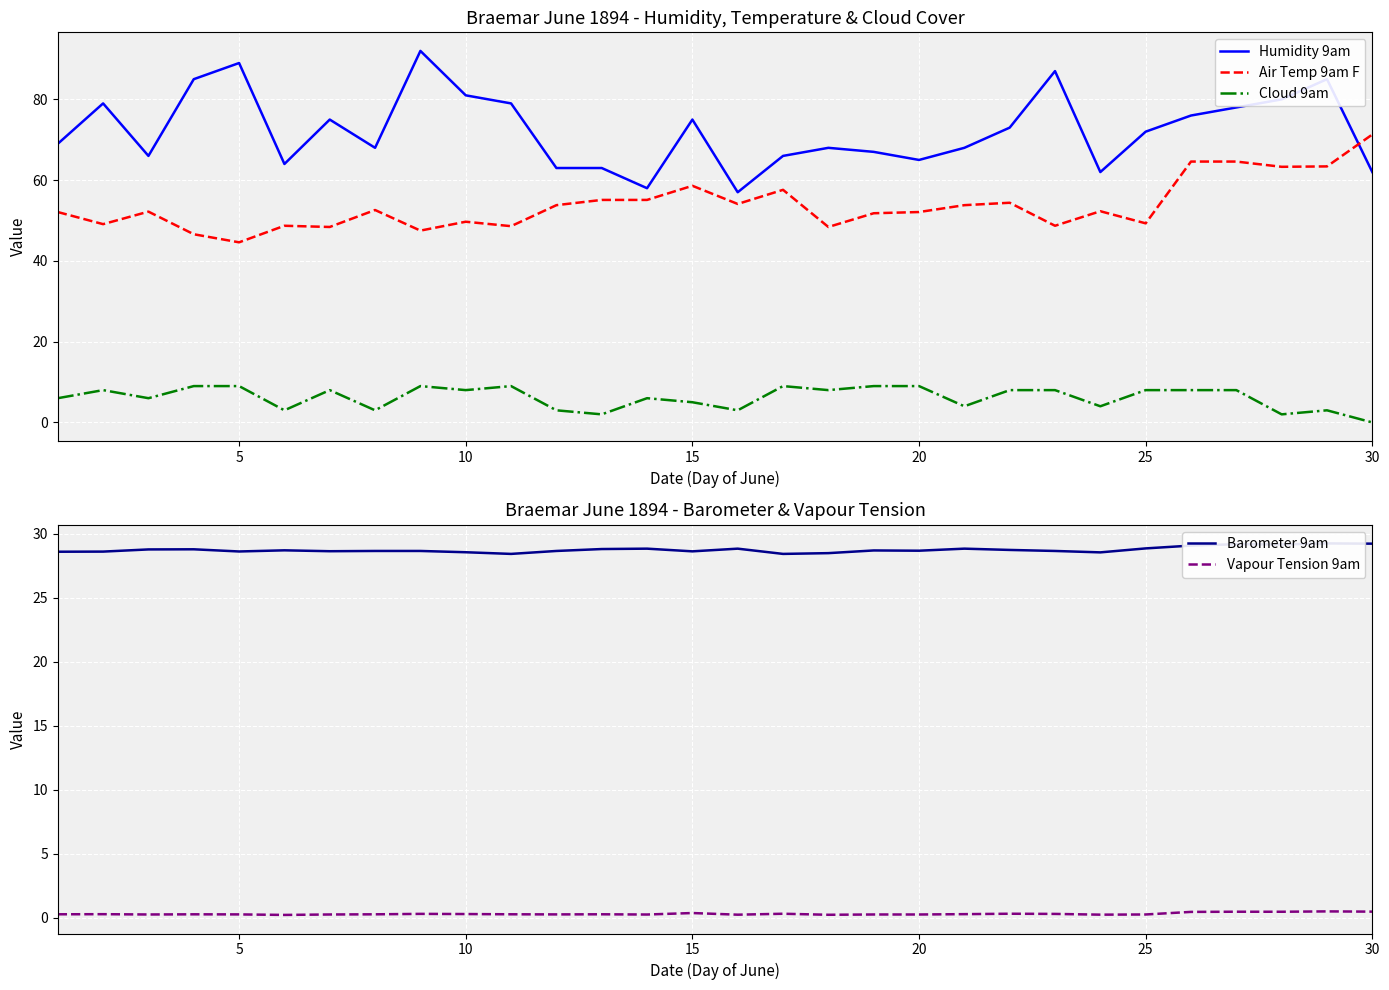

How many intersections are there between Humidity 9am and Air Temp 9am F?

1